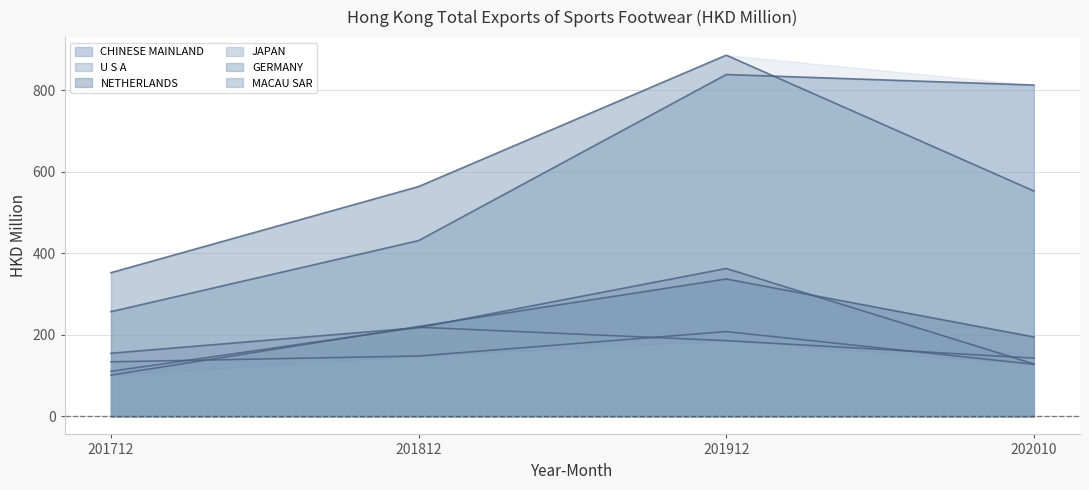

Where does the 202010 series first go above 71?

CHINESE MAINLAND